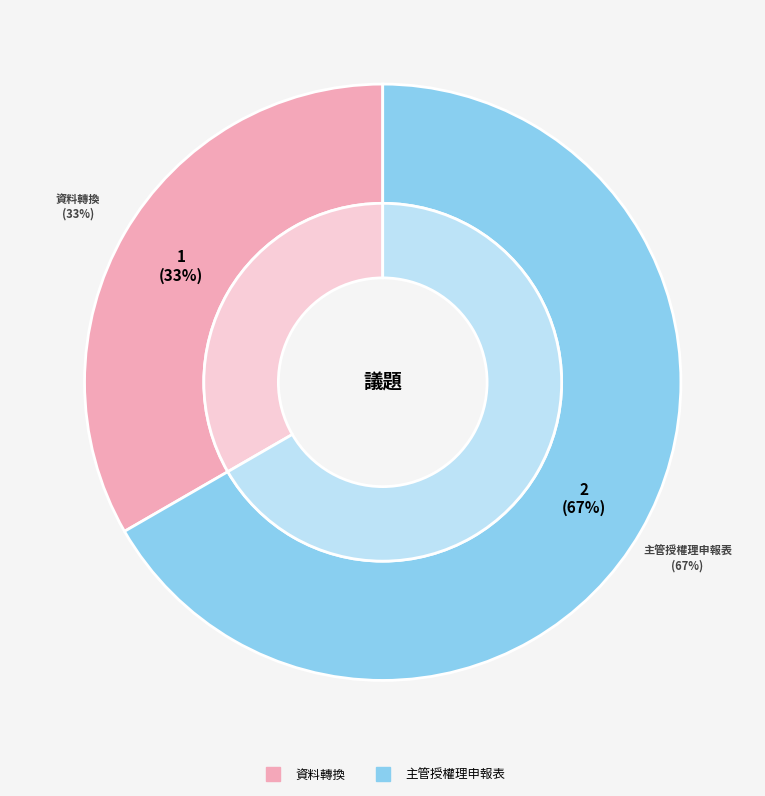

To the nearest percent, what percentage of the pie is 資料轉換?

33%